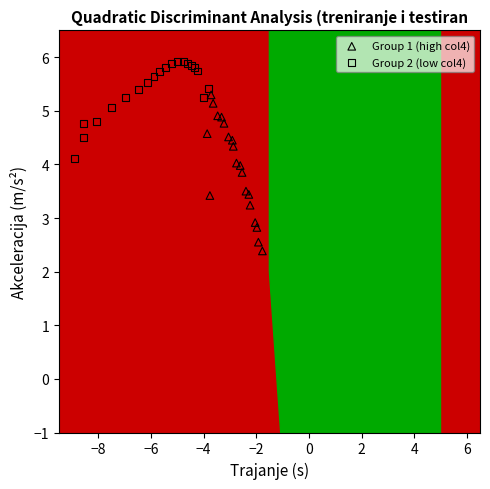

Which series contains the highest Y value?

Group 2 (low col4)